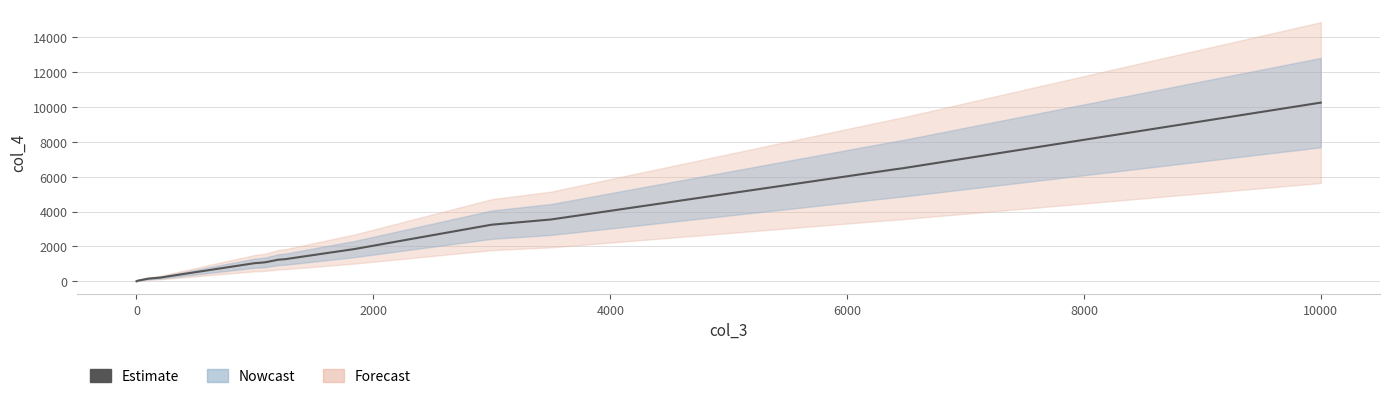

How many values are below 1271?

9